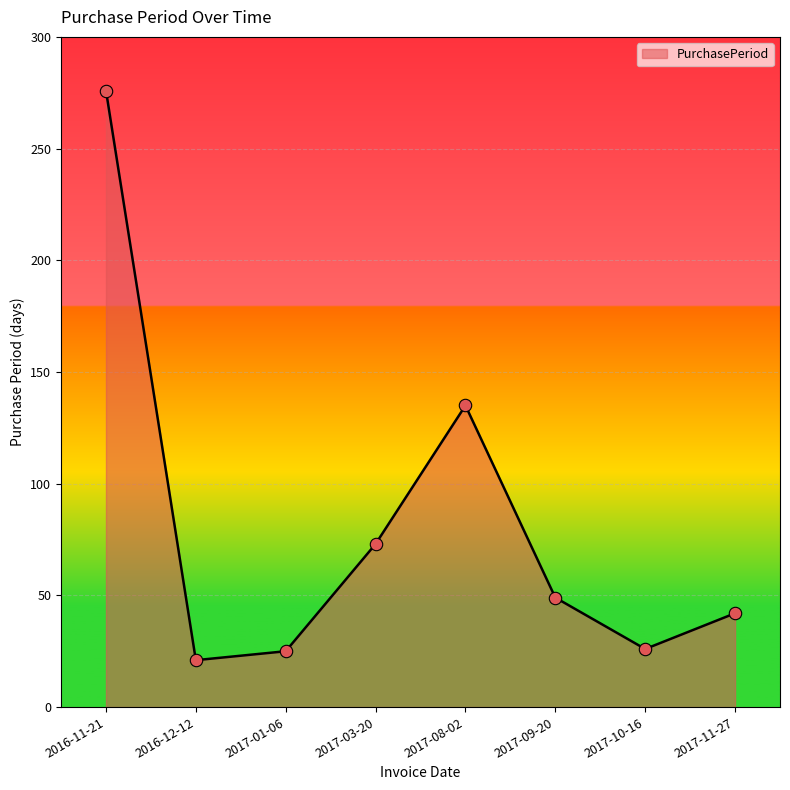

Which has a higher value, 2017-11-27 or 2017-09-20?

2017-09-20